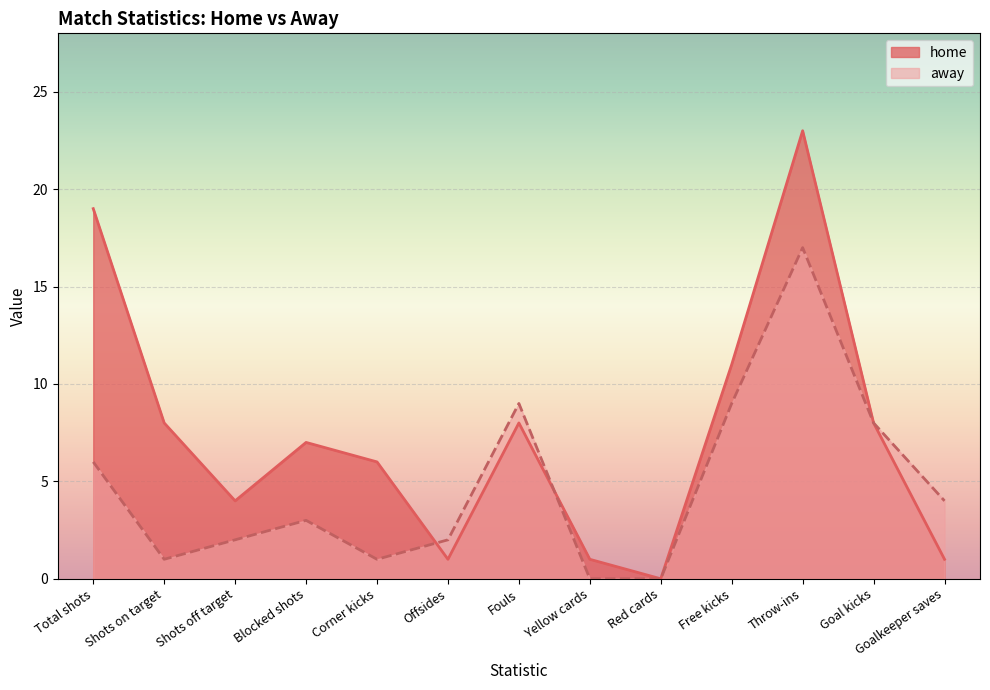

At Goal kicks, list the series in order from smallest to largest.

home, away